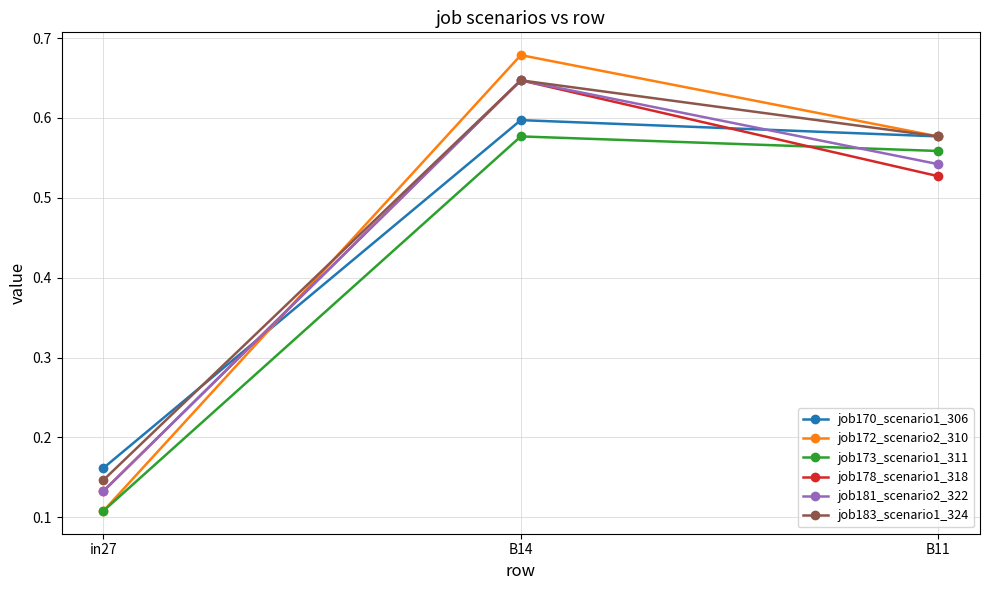

What position from the left is in27?

1